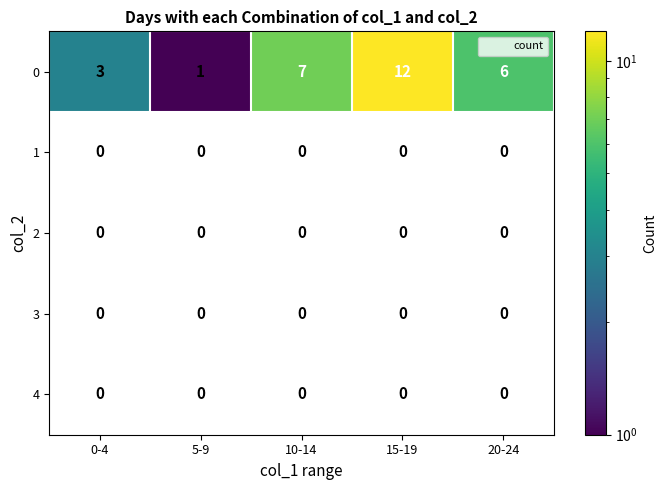

At which category is the sum across all series the highest?

15-19